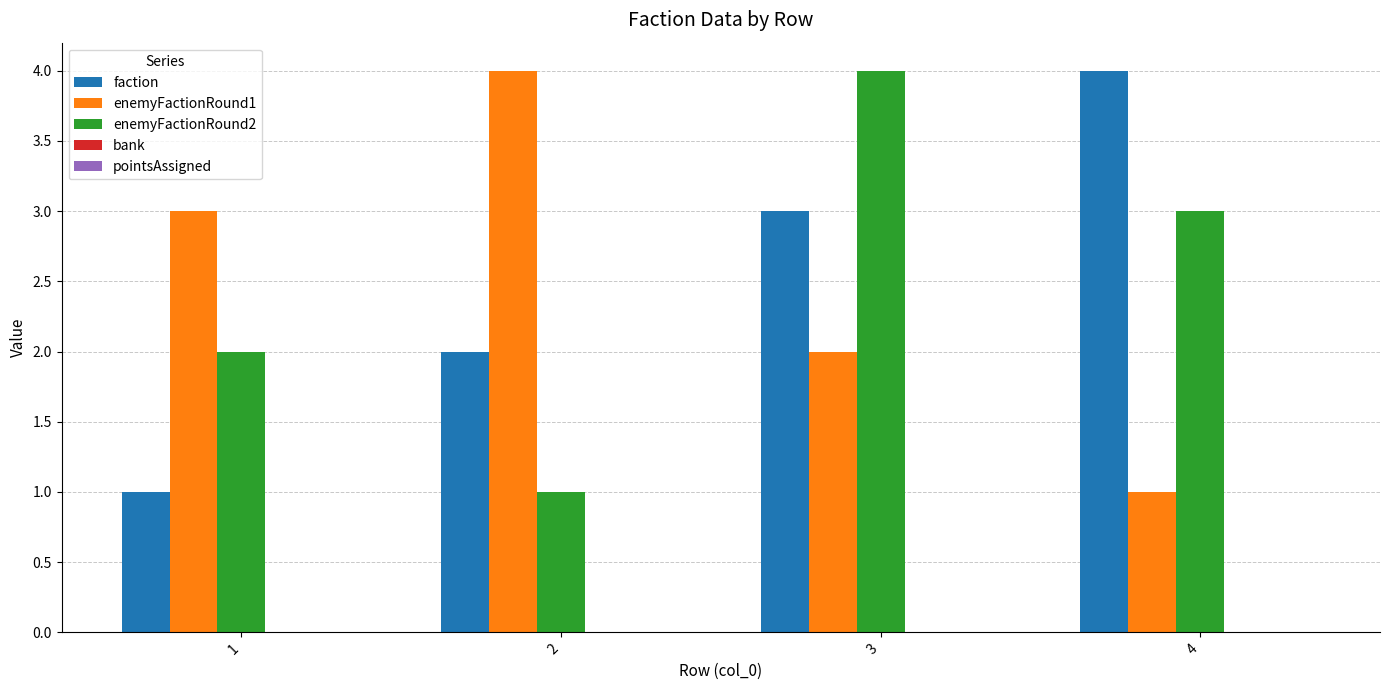

What is the sum of all faction values?

10